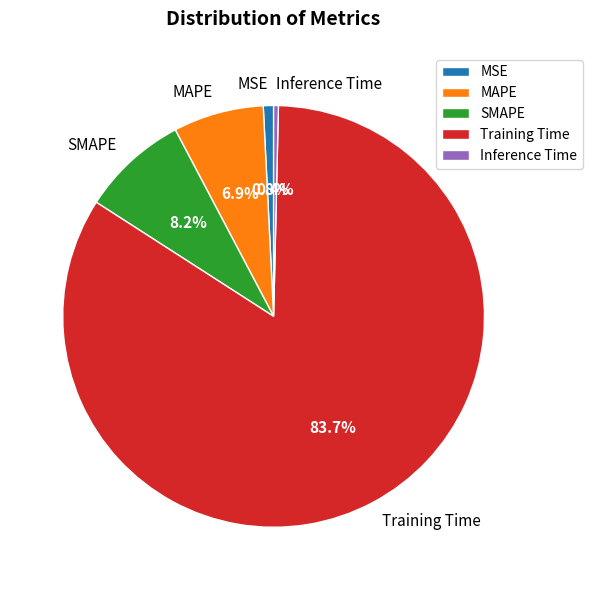

Is there a majority slice in this chart?

Yes